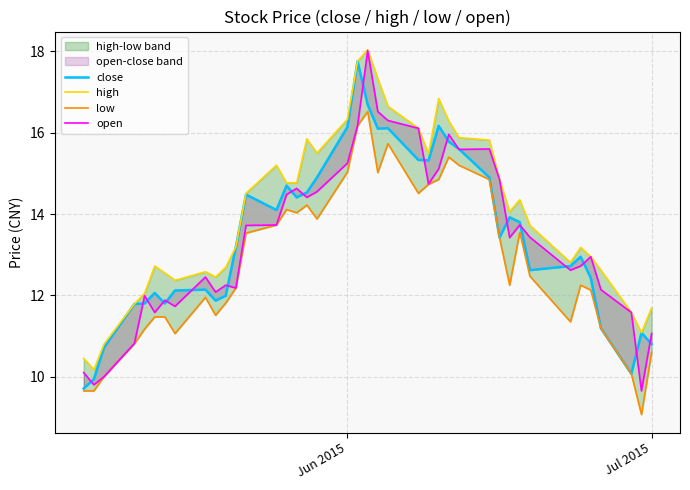

How many interior local valleys does the close series have?

9